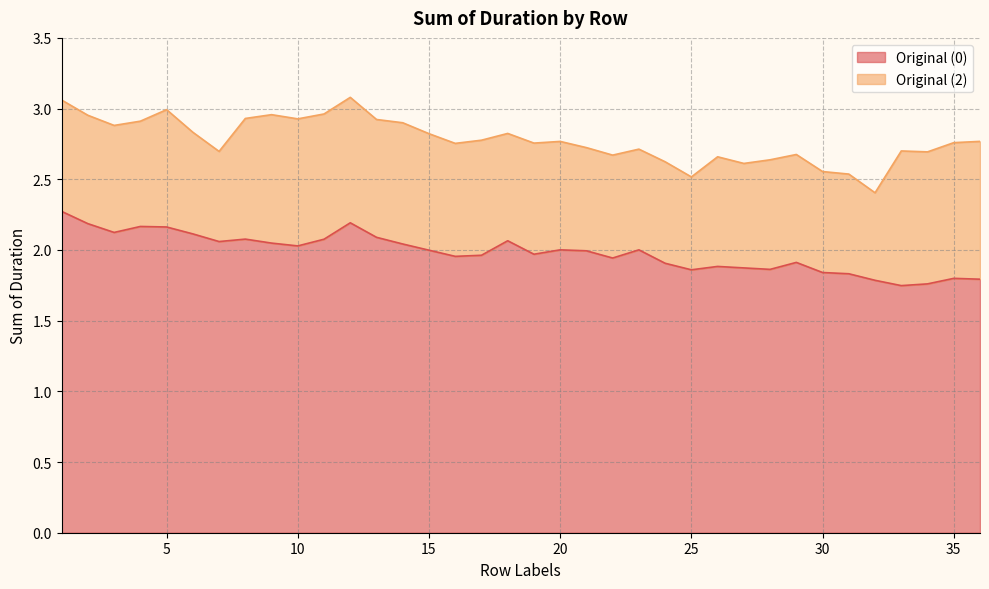

Reading right to left, what are all the values shown in this chart?

36=1.8	35=1.8	34=1.8	33=1.7	32=1.8	31=1.8	30=1.8	29=1.9	28=1.9	27=1.9	26=1.9	25=1.9	24=1.9	23=2.0	22=1.9	21=2.0	20=2.0	19=2.0	18=2.1	17=2.0	16=2.0	15=2.0	14=2.0	13=2.1	12=2.2	11=2.1	10=2.0	9=2.0	8=2.1	7=2.1	6=2.1	5=2.2	4=2.2	3=2.1	2=2.2	1=2.3